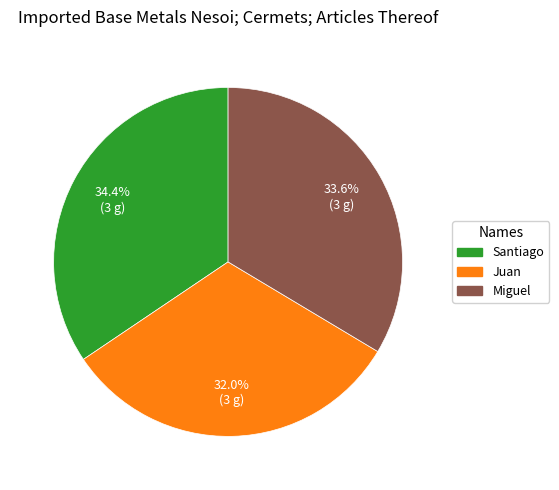

Between Miguel and Juan, which is larger?

Miguel